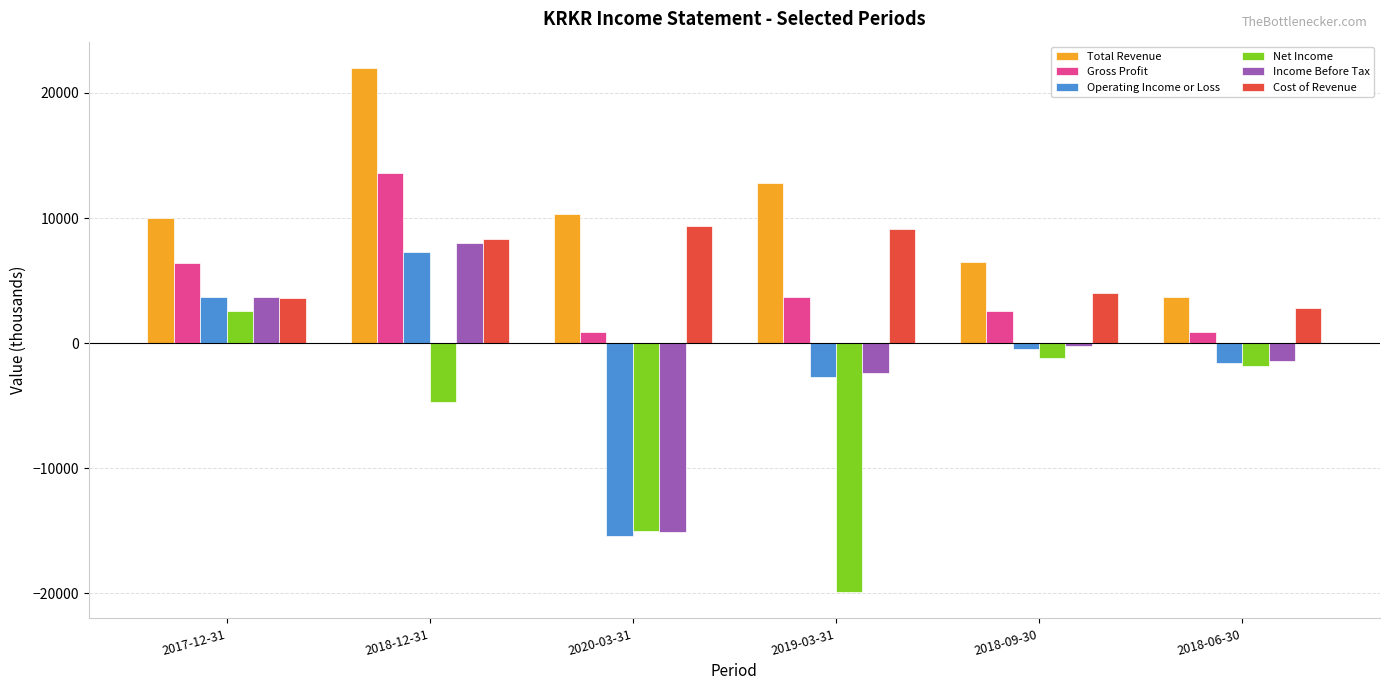

Is the value of Income Before Tax at 2018-06-30 greater than the value of Cost of Revenue at 2018-06-30?

No